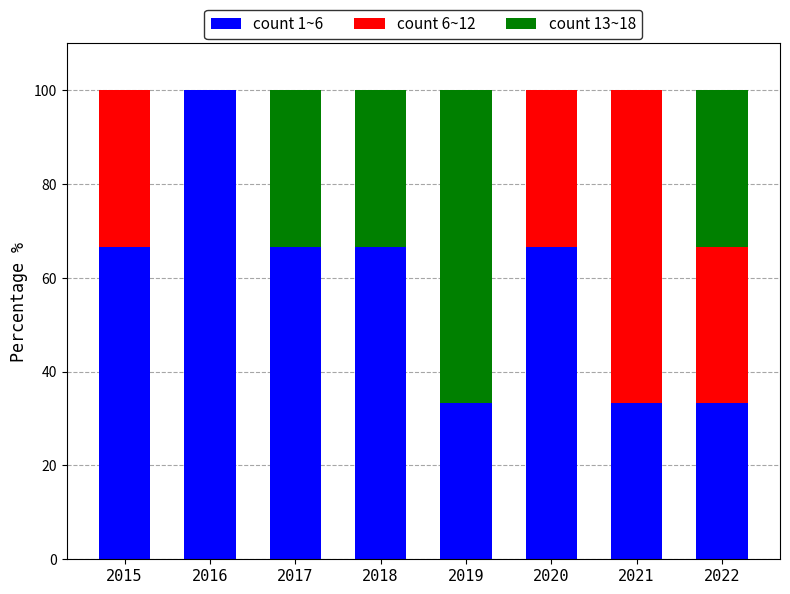

What is the total value across all series at 2020?

100.0